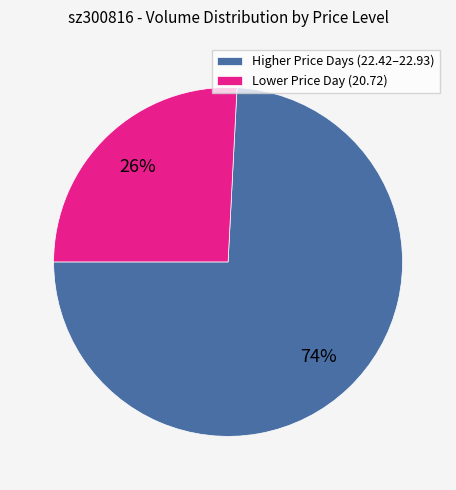

Rank the categories by value from highest to lowest.

Higher Price Days (22.42–22.93), Lower Price Day (20.72)